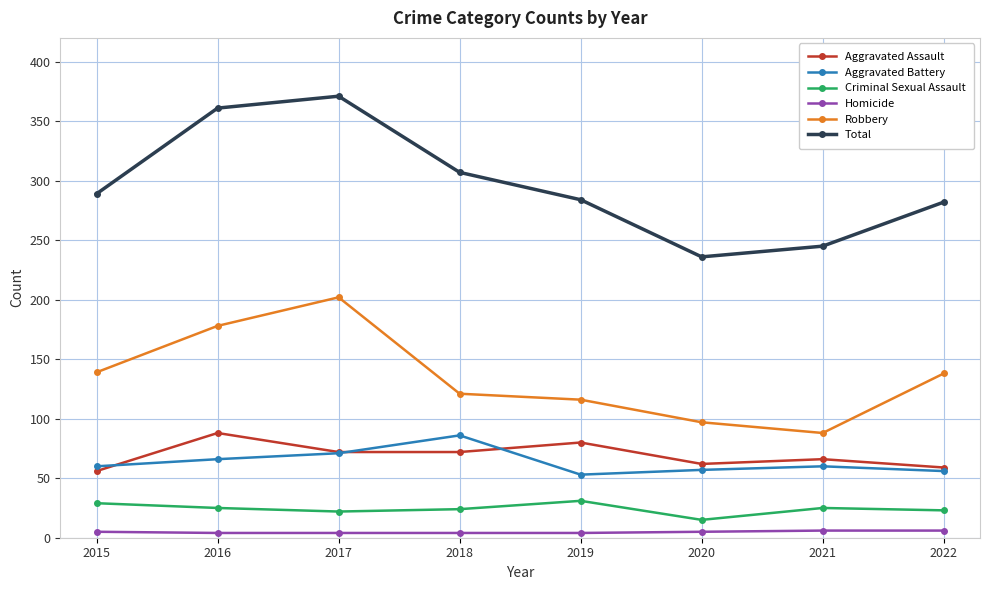

True or false: Robbery and Total intersect in this chart.

False